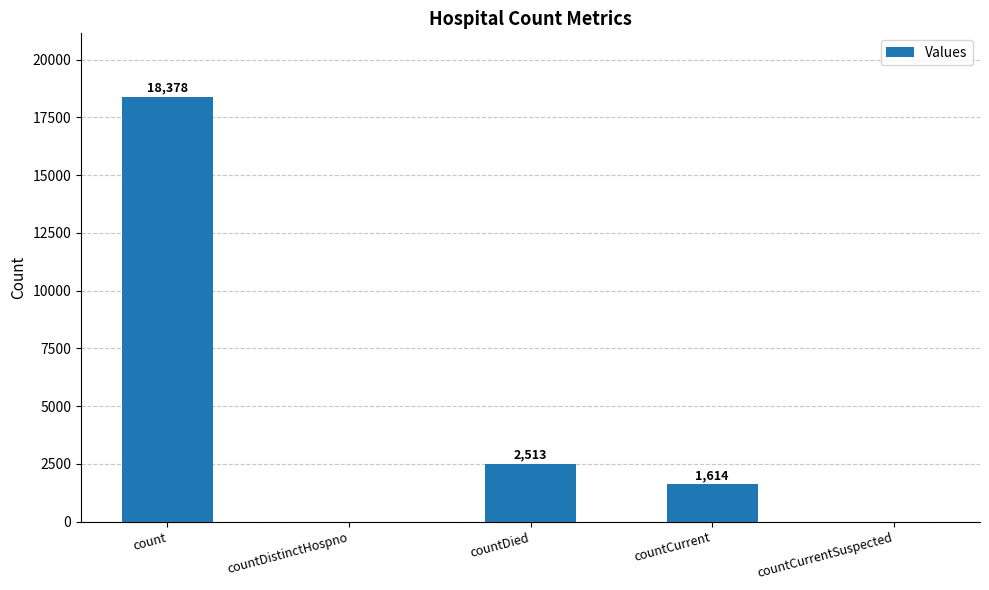

What is the sum of all values?

22505